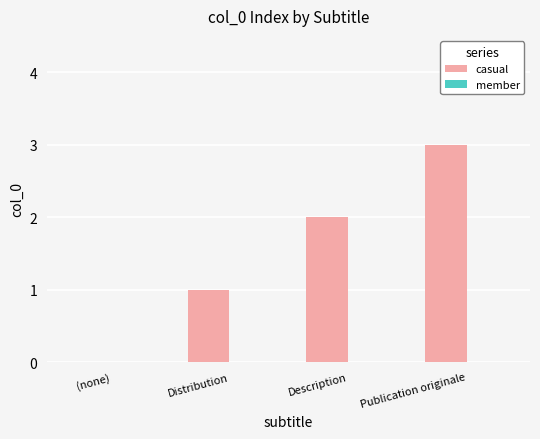

Which label corresponds to the largest value in the chart?

Publication originale